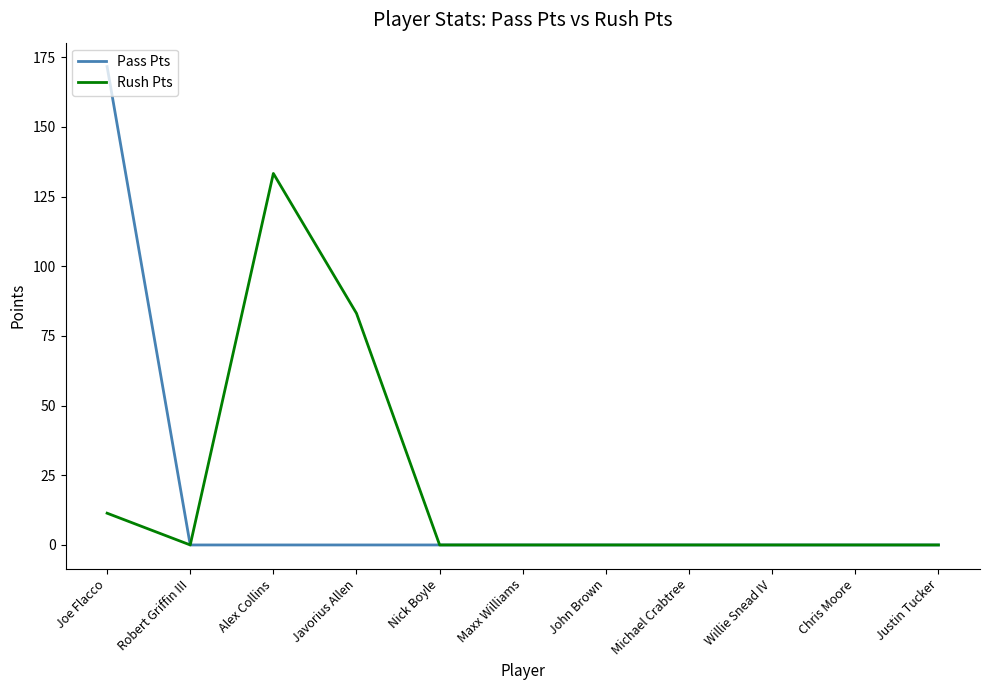

What is the maximum value shown in the chart?

171.6